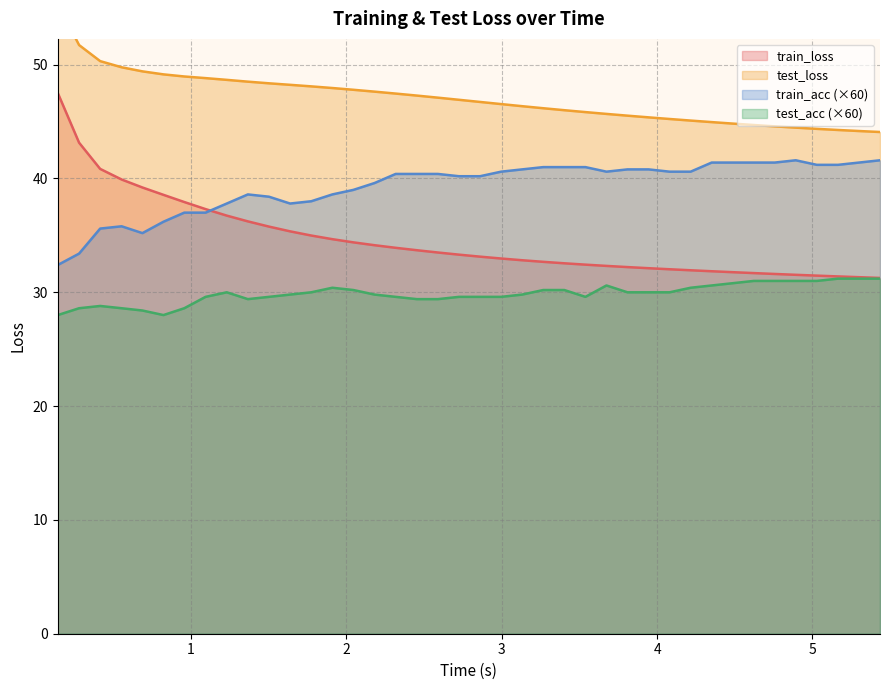

True or false: train_acc (×60) and test_acc (×60) cross at least once.

False